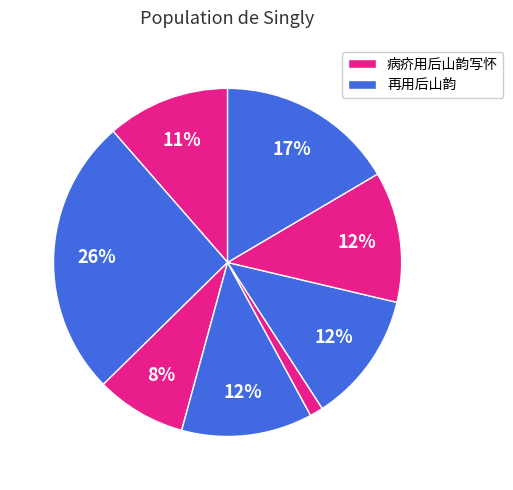

How many slices are in this pie chart?

8